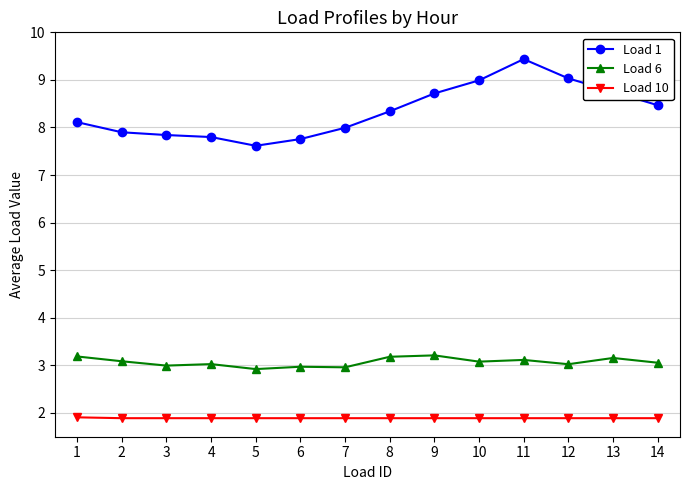

What is the value of the Load 6 point at the 13th from the left?

3.2